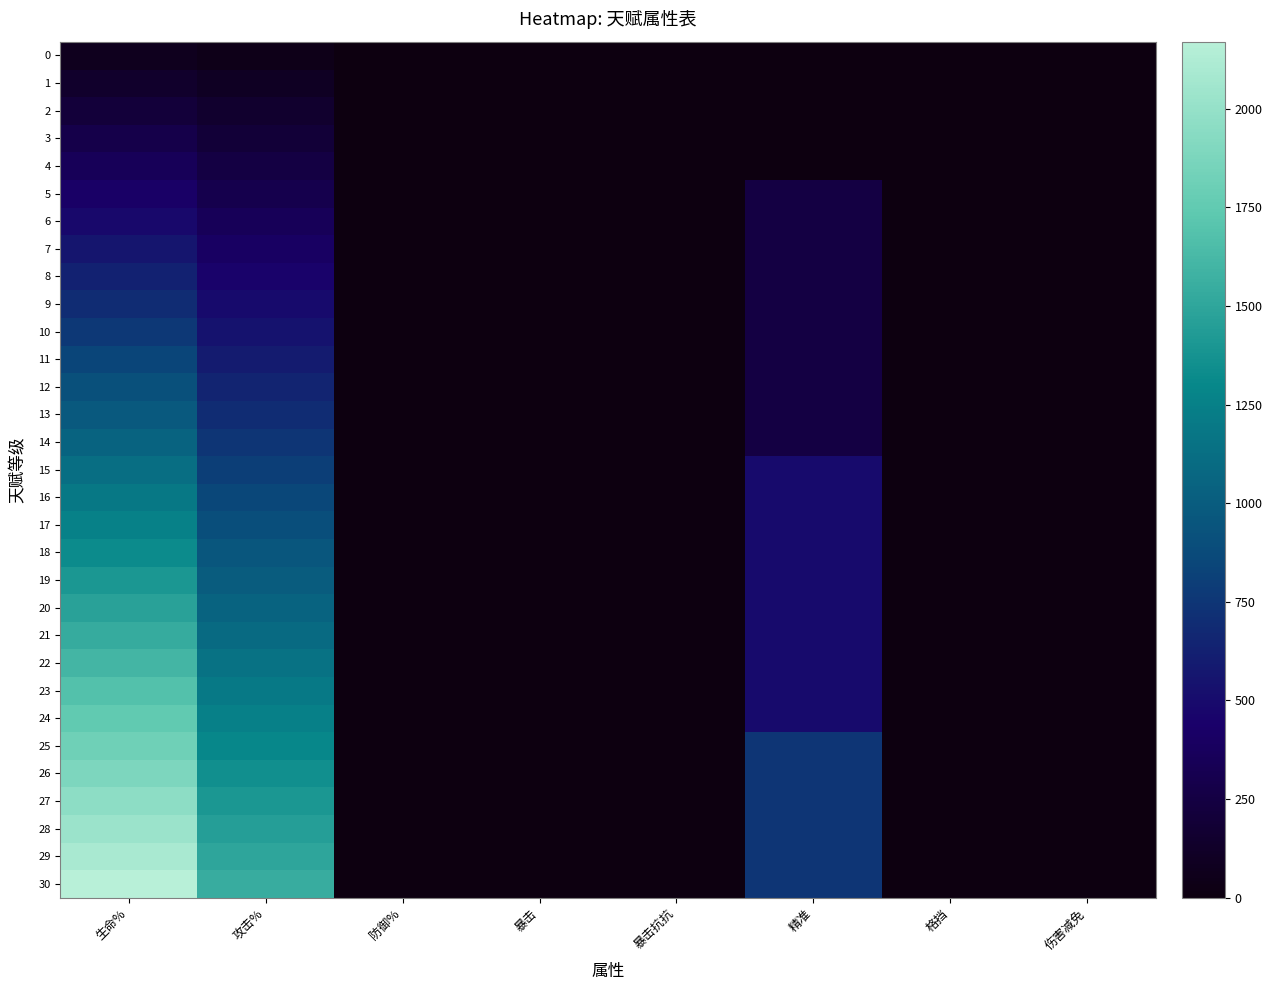

At which category is the sum across all series the highest?

生命%